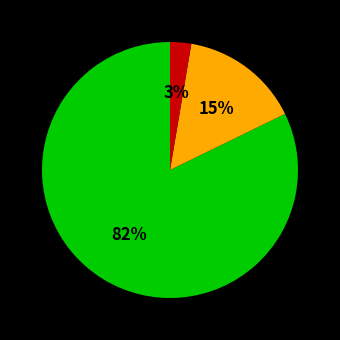

To the nearest percent, what is the average slice percentage?

33%